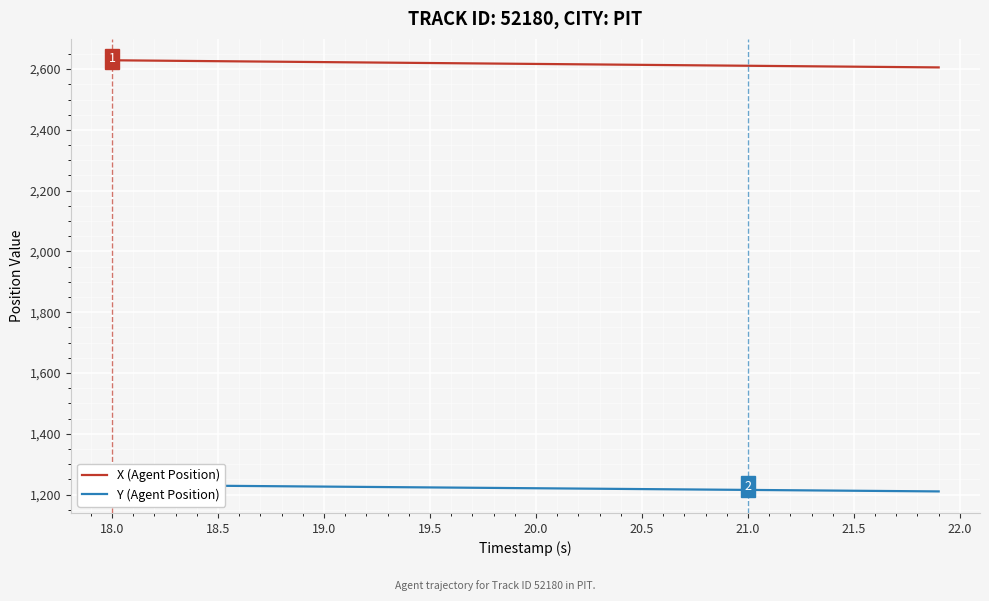

Which series has the largest total across all categories?

X (Agent Position)